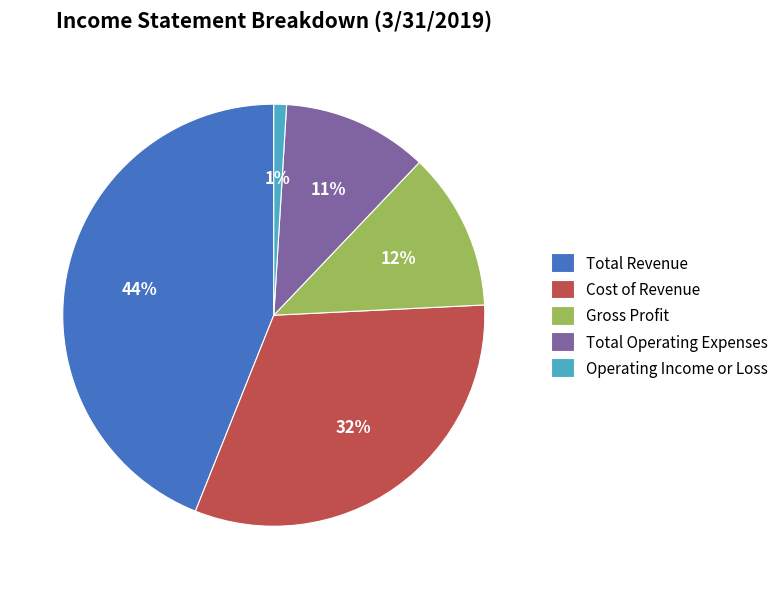

To the nearest percent, what is the difference between the largest and smallest slice percentages?

43%